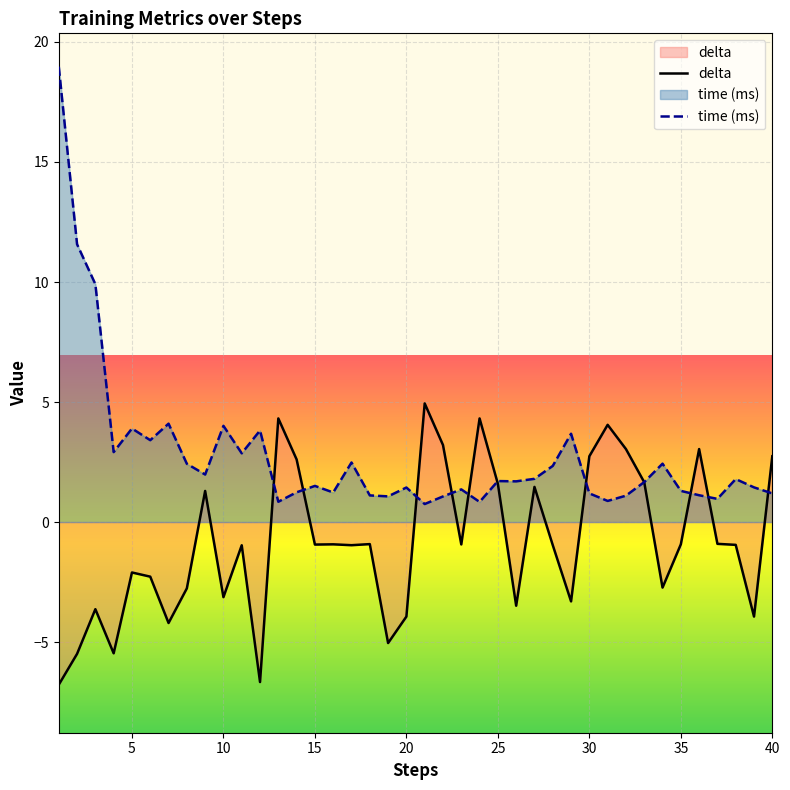

What is the value of the delta point at the 34th from the left?

-2.7